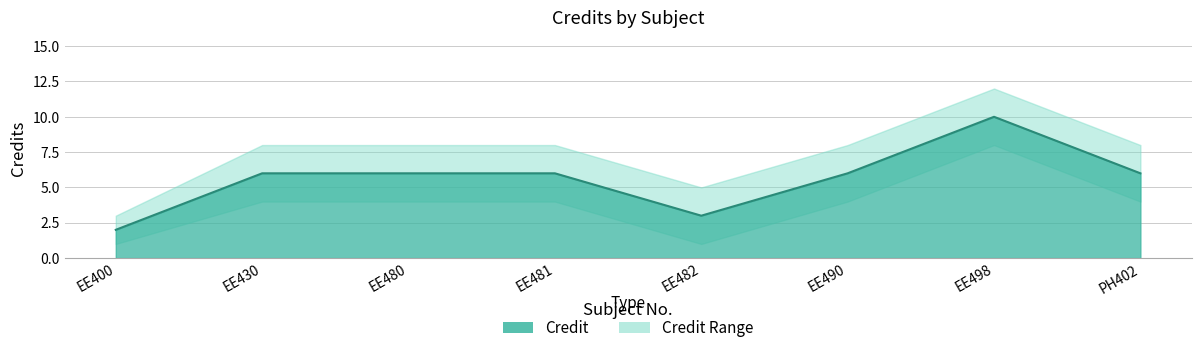

What is the average value of the Credit series?

6